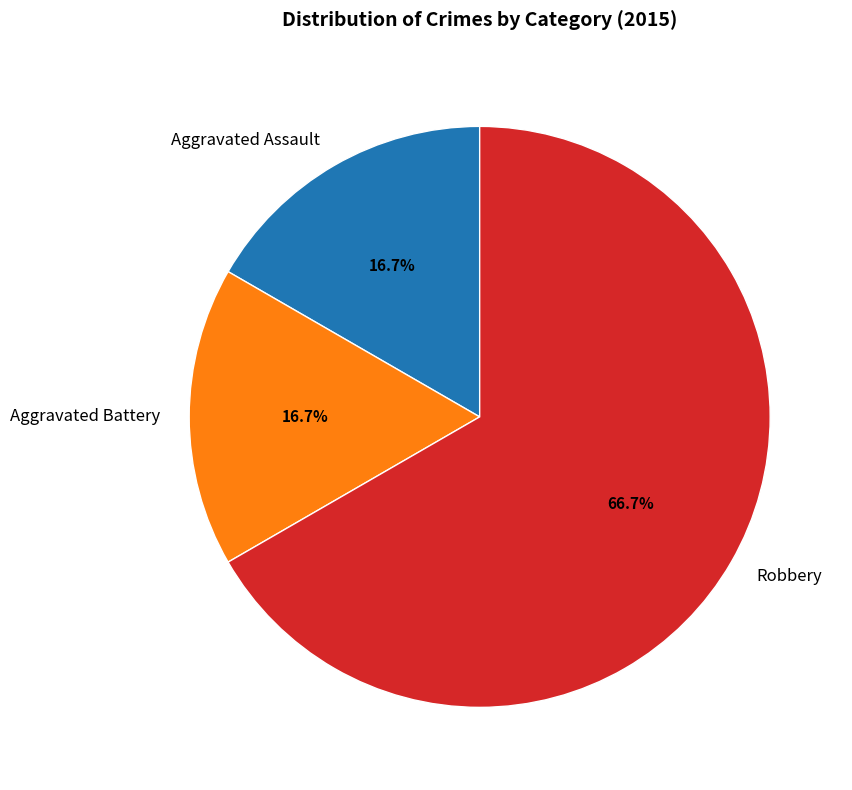

Is there any slice that represents more than half of the pie?

Yes